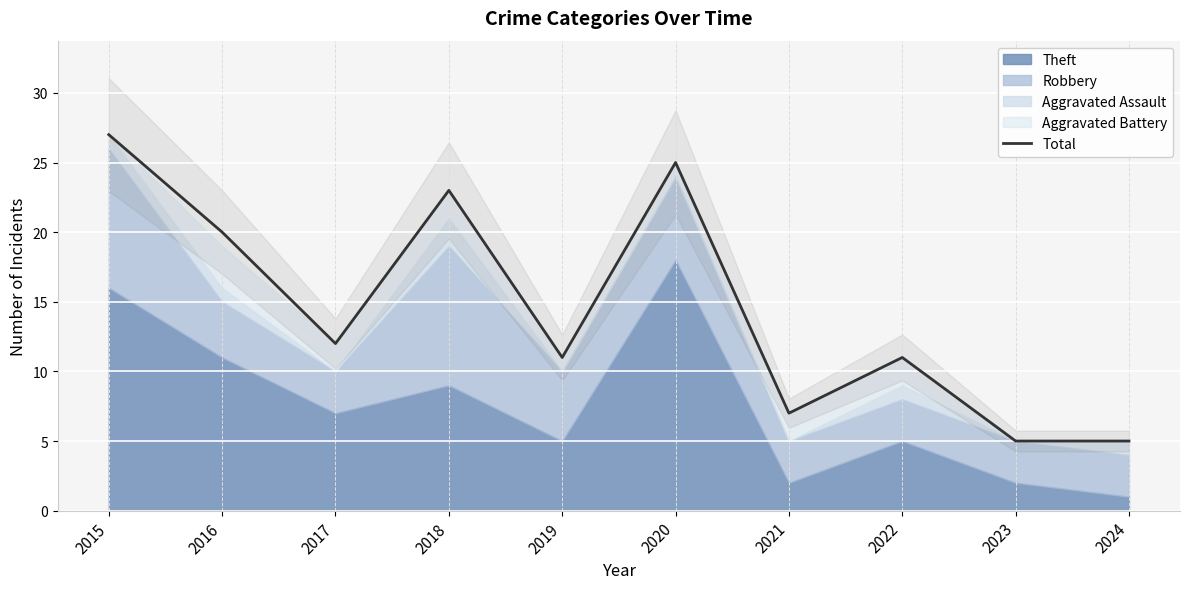

Reading left to right, list all the values displayed in this chart.

27	20	12	23	11	25	7	11	5	5